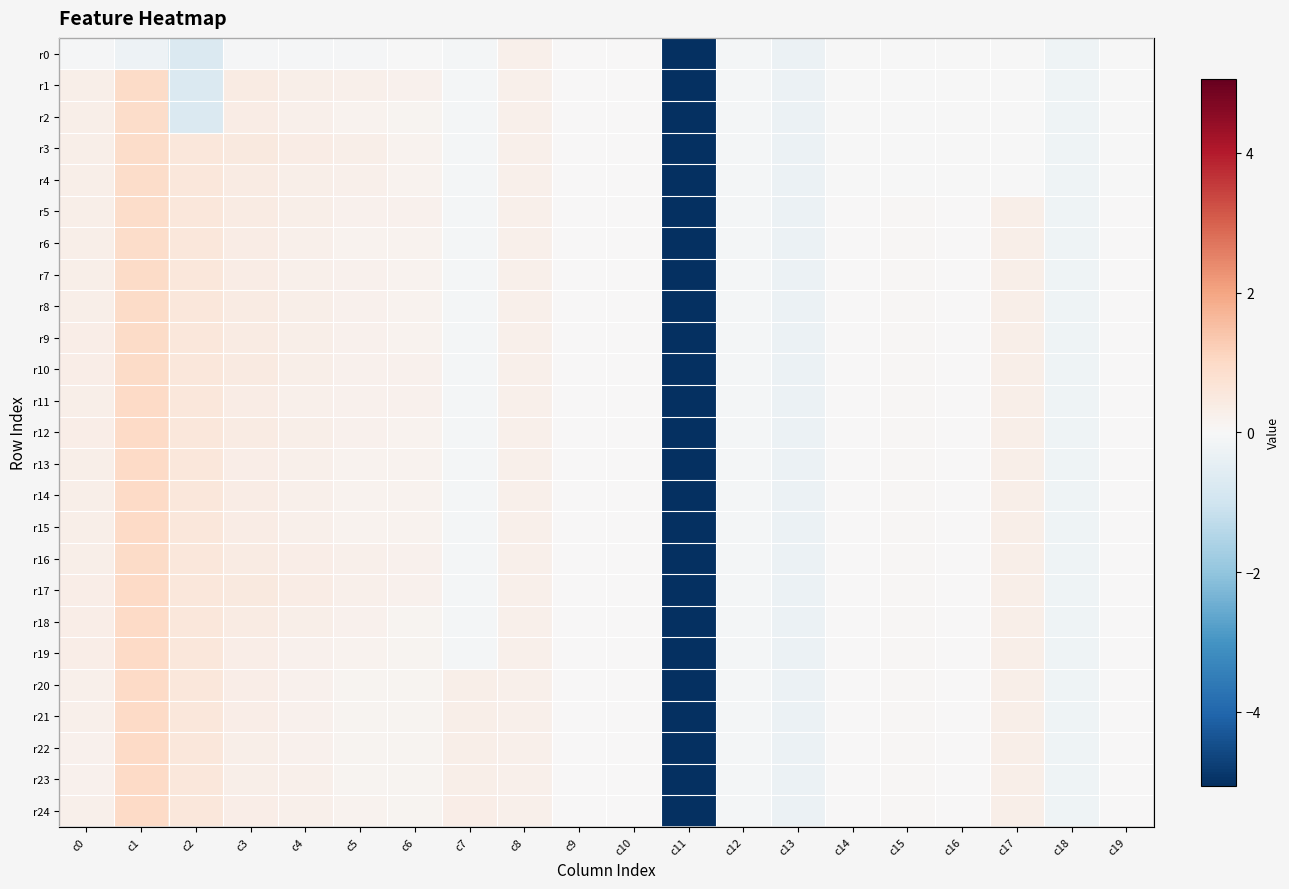

What is the greatest value displayed?

1.0